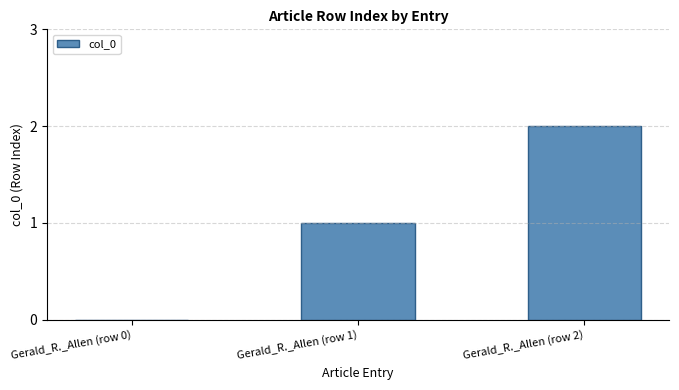

What is the approximate value at Gerald_R._Allen (row 1)?

1